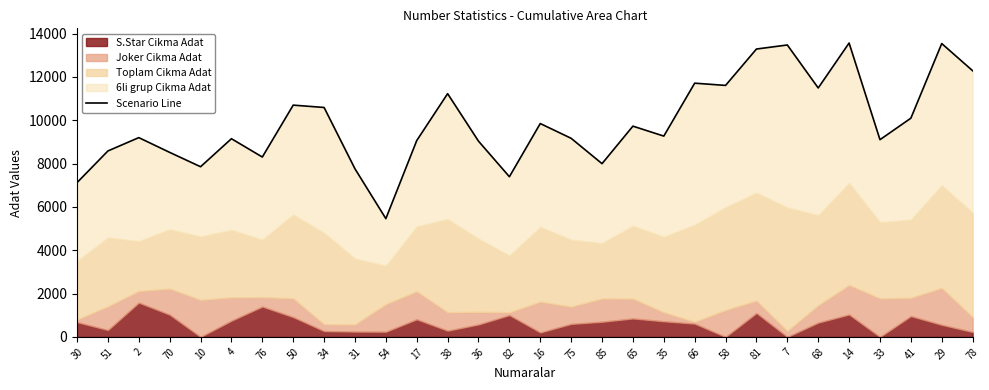

Approximately how many times larger is the value at 76 compared to 81?

0.6